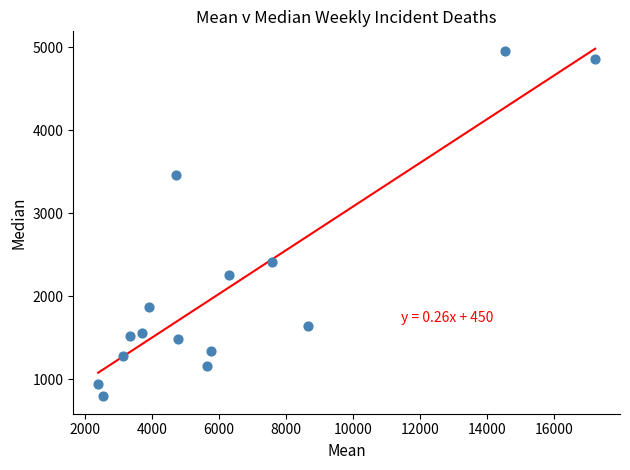

What Y value in the scatter plot is closest to 2872?

2416.0